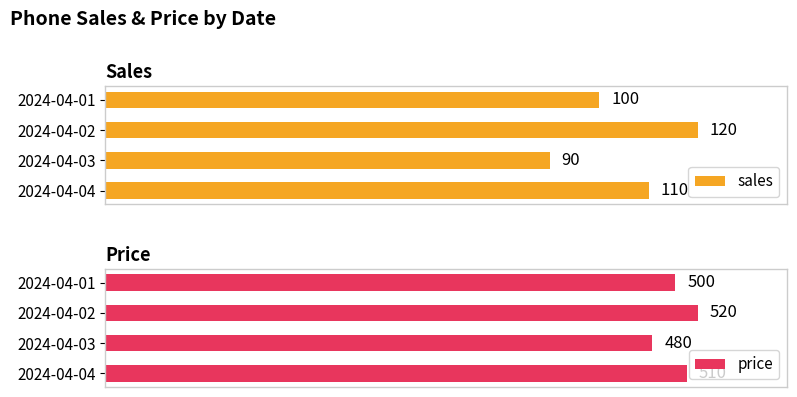

At which label is sales closest to 105?

2024-04-01